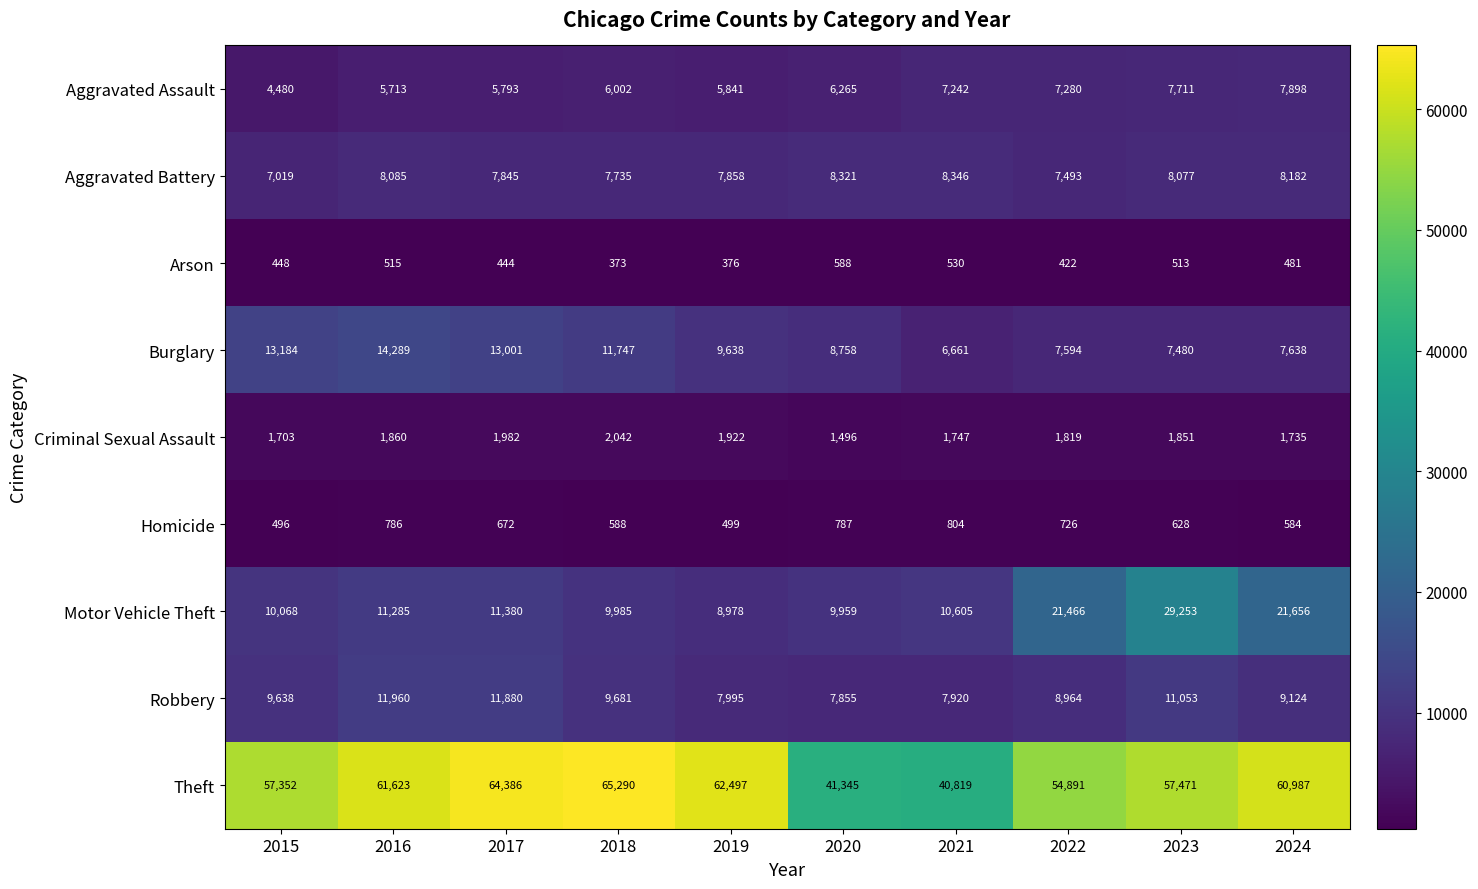

How many series are shown in this chart?

9